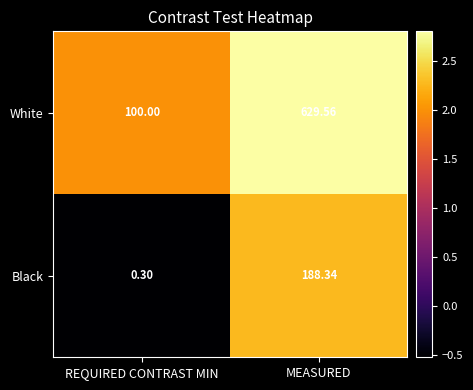

Where does the Black series first go above 188?

MEASURED